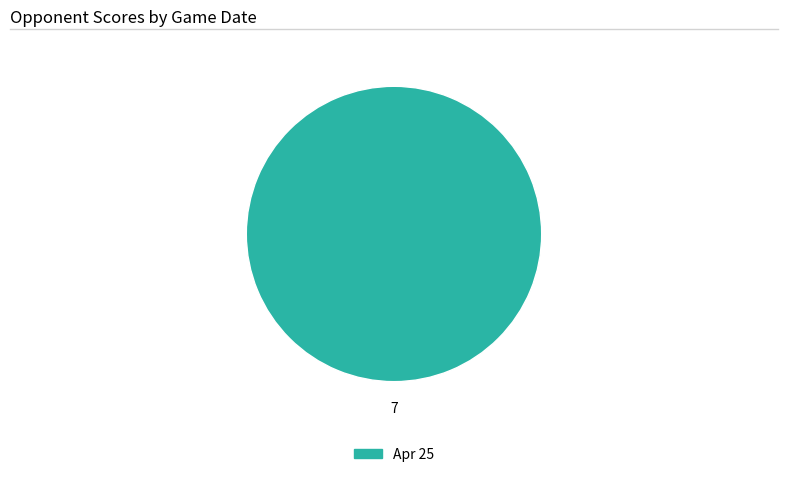

Is there any slice that represents more than half of the pie?

Yes